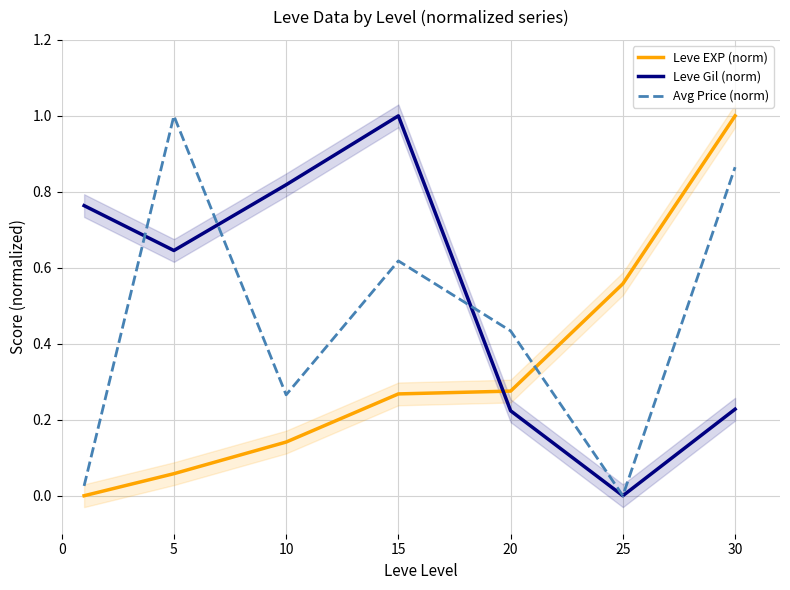

Which category has the lowest value in the Avg Price (norm) series?

25